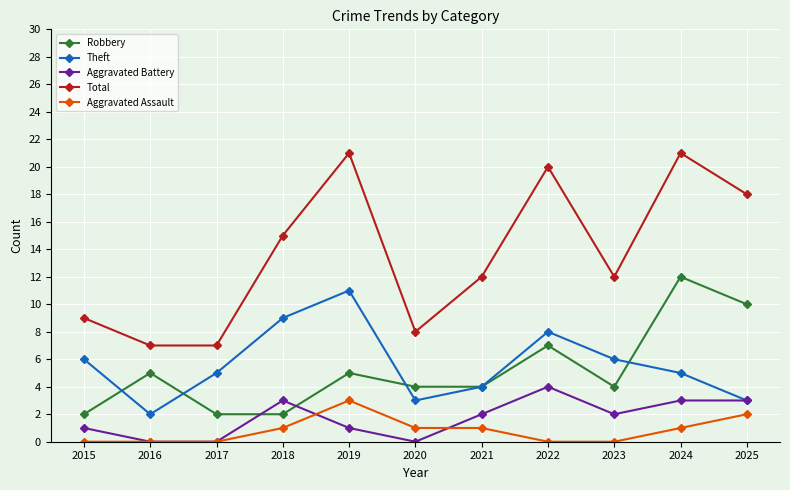

True or false: Aggravated Assault has a value of 1 at 2025.

False